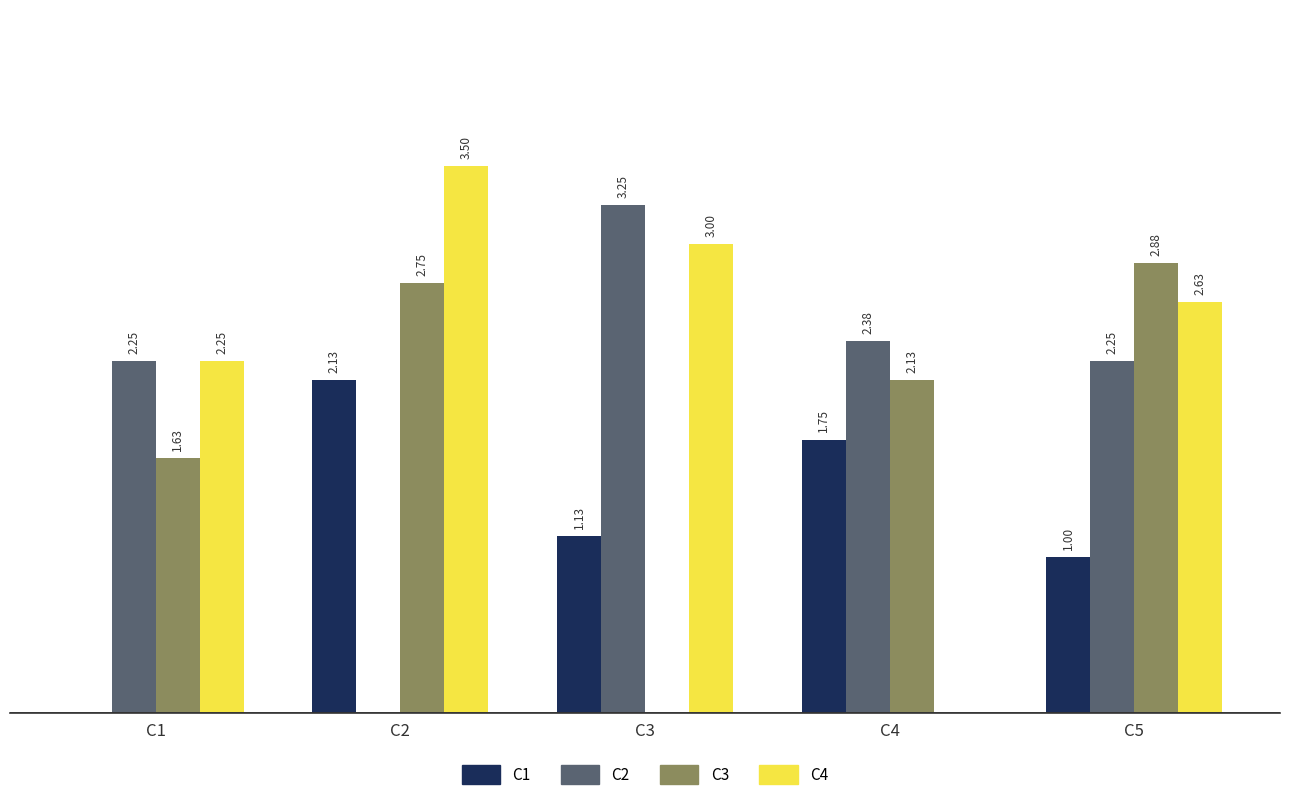

Which series has the largest total across all categories?

C4